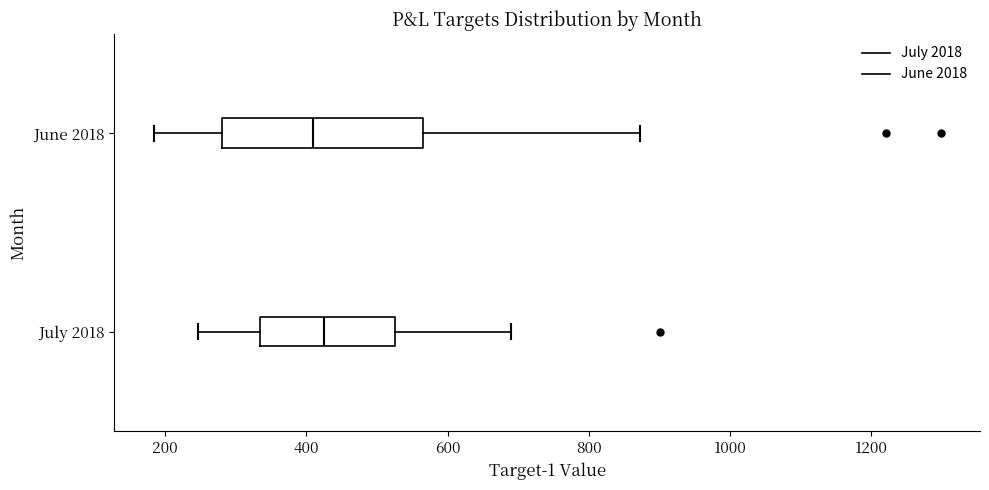

Reading bottom to top, transcribe this box plot: for each box, give where its median line is, the range the box spans, and where its two whiskers end, as read against the x-axis. The values are not printed on the chart, so give them approximately, as read against the axis.

July 2018: median 420, box 340 to 520, whiskers 240 to 700
June 2018: median 400, box 280 to 560, whiskers 180 to 880